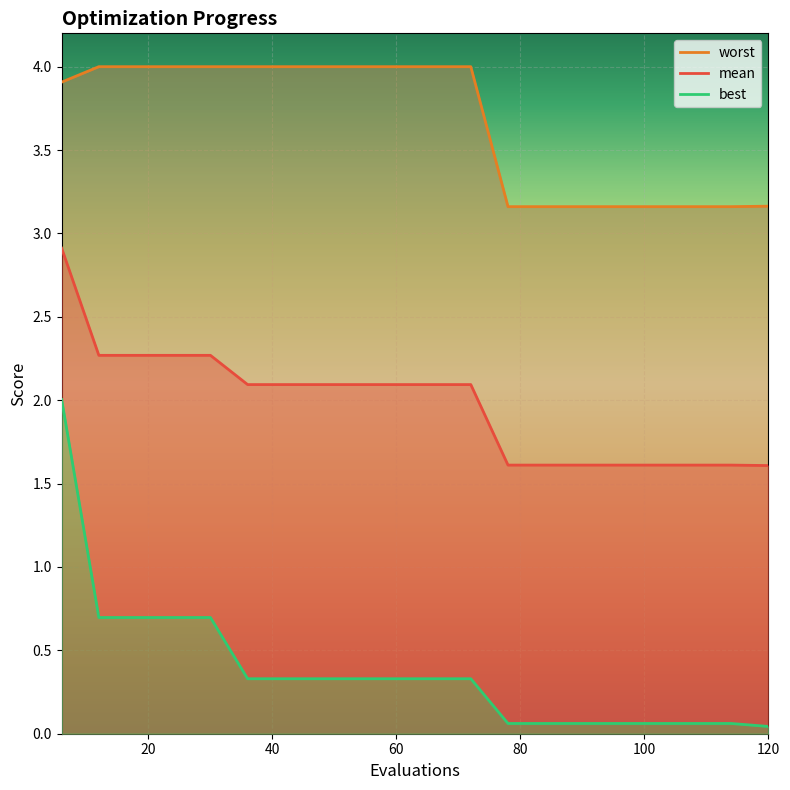

The value of mean at 120 is 0.6. True or false?

False